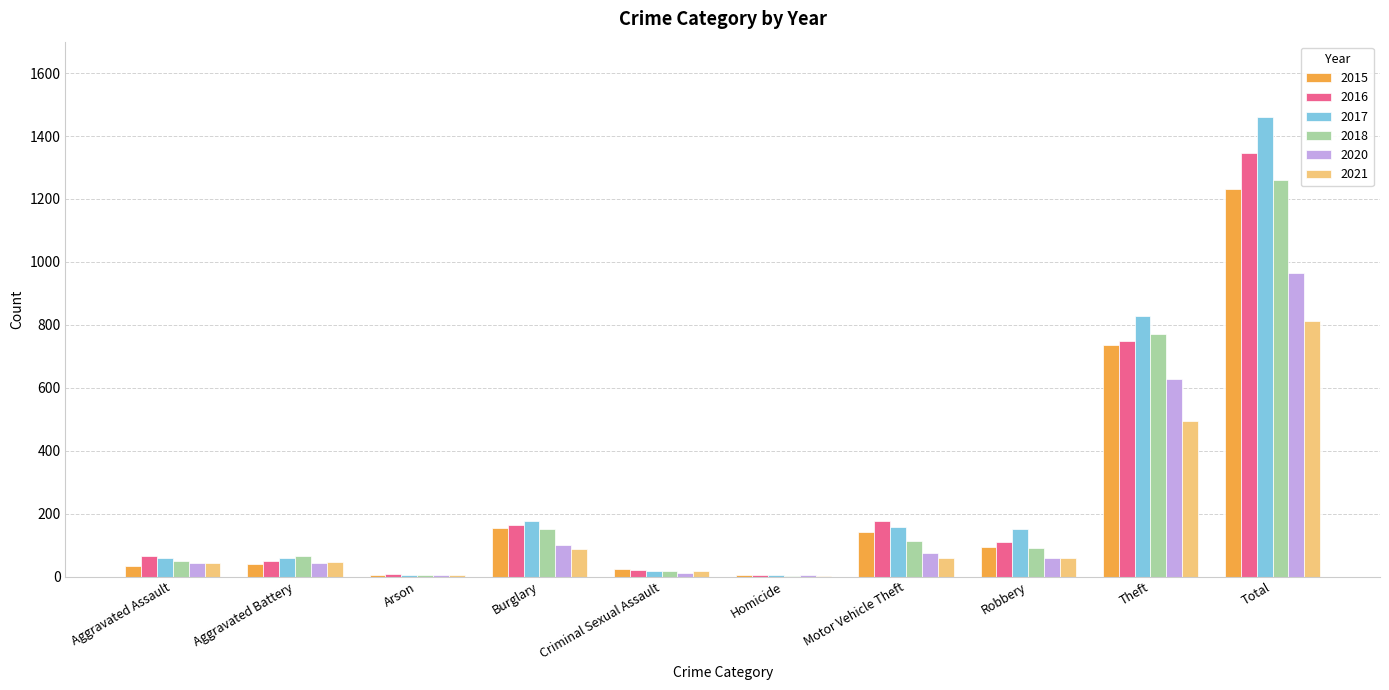

What are all the series names shown in the legend?

2015, 2016, 2017, 2018, 2020, 2021